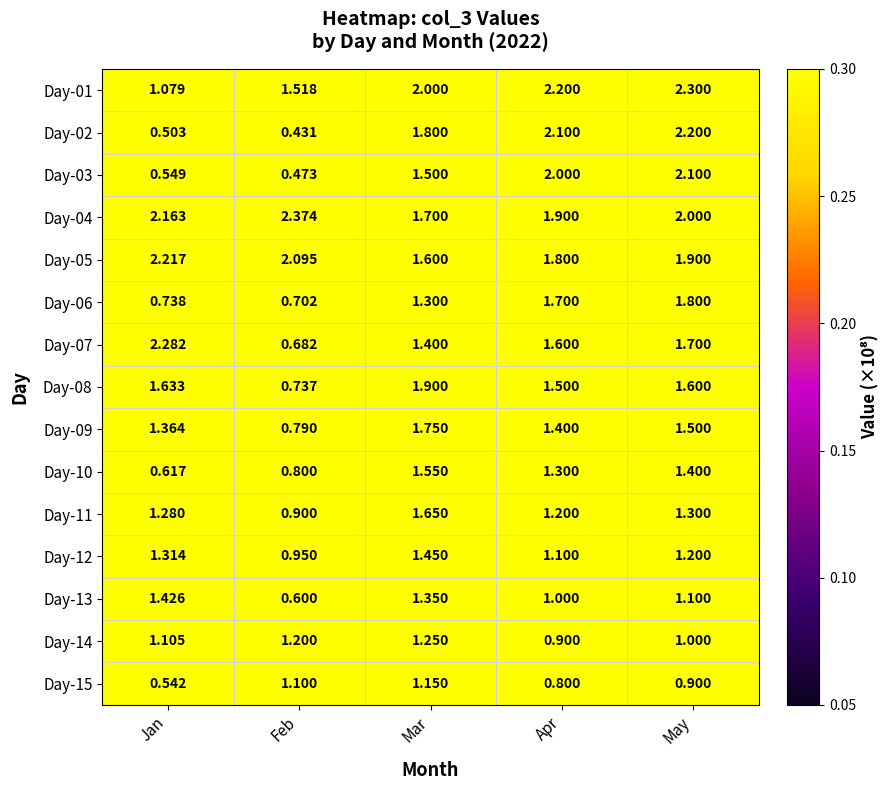

Which label corresponds to the largest value in the chart?

Feb